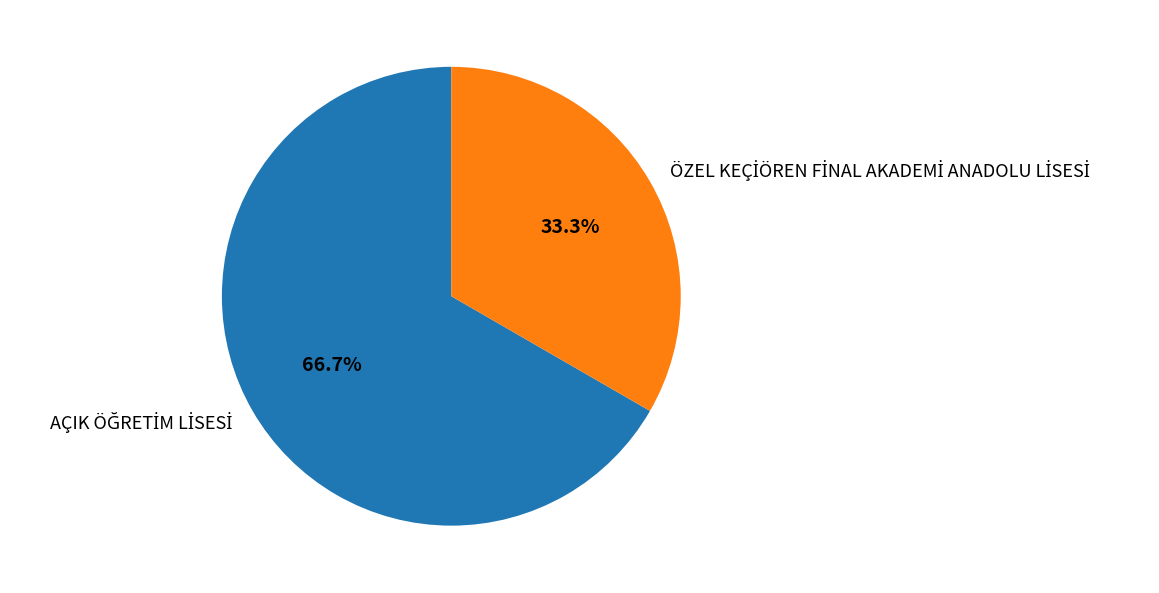

Is there any slice that represents more than half of the pie?

Yes